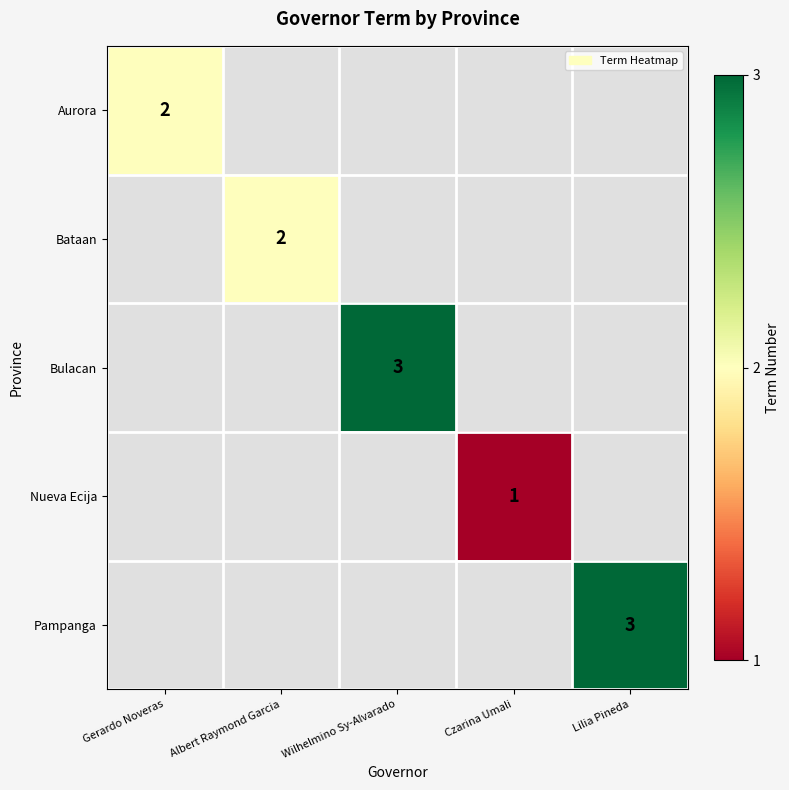

What is the greatest value displayed?

3